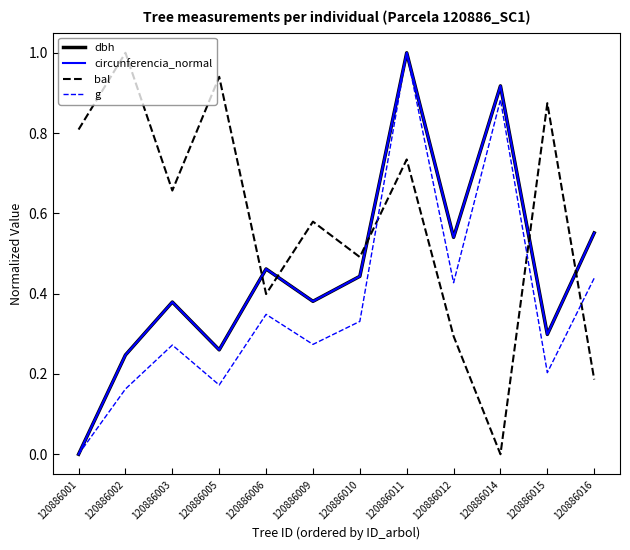

Rank the categories by bal value from highest to lowest.

120886002, 120886005, 120886015, 120886001, 120886011, 120886003, 120886009, 120886010, 120886006, 120886012, 120886016, 120886014